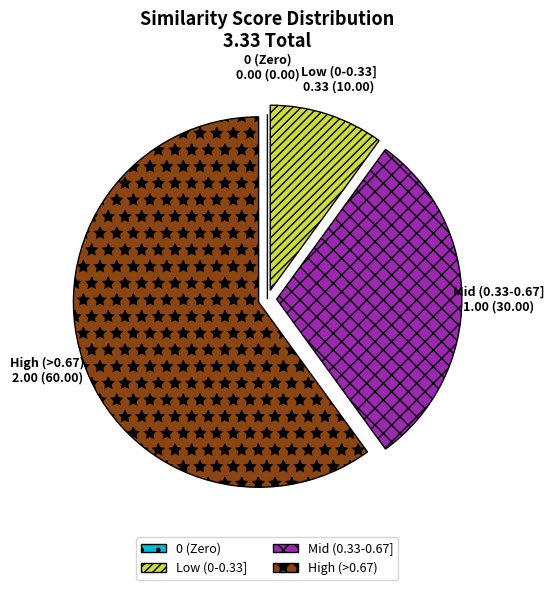

Does any single category account for the majority?

Yes